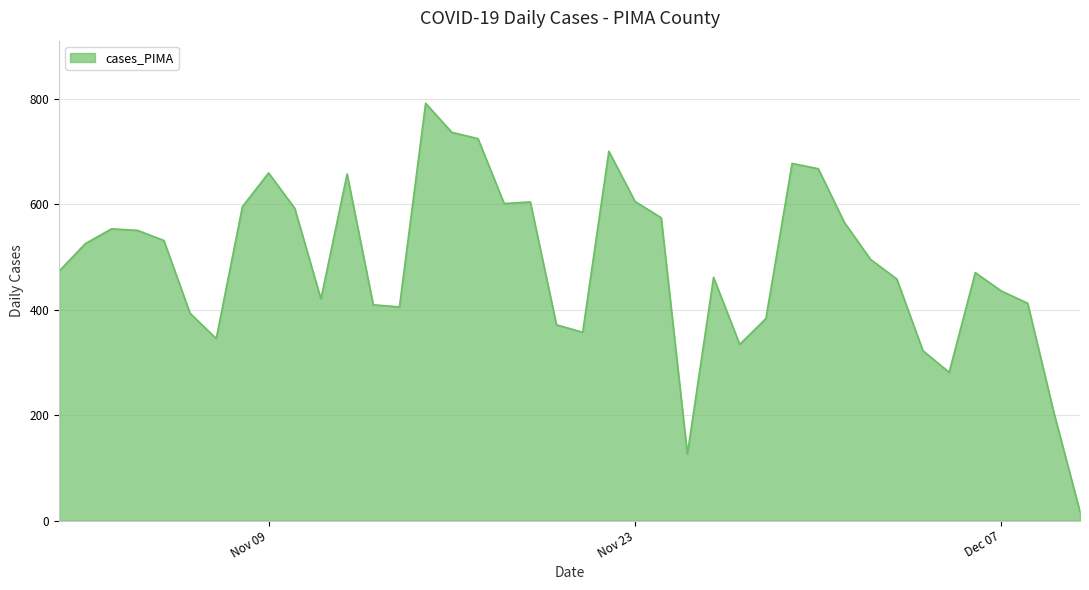

What is the greatest value displayed?

791